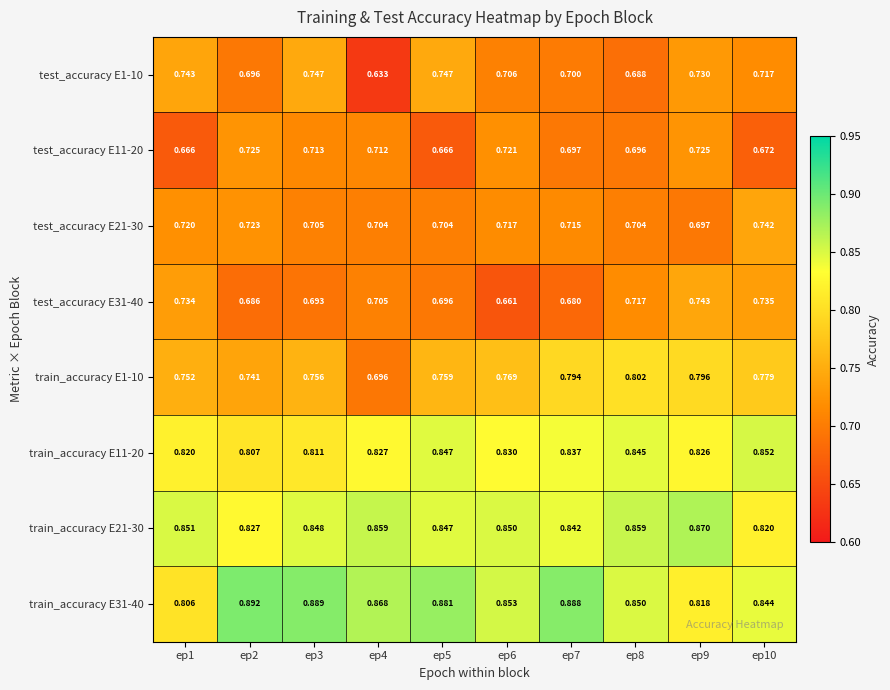

Is the value of train_accuracy E1-10 at ep9 greater than the value of test_accuracy E1-10 at ep2?

Yes